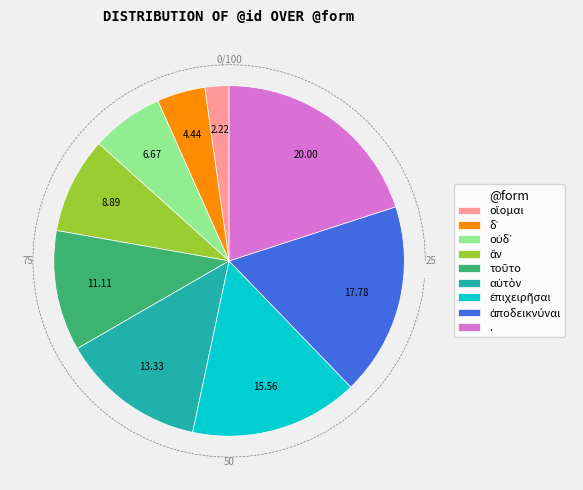

Between ἀποδεικνύναι and ., which is larger?

.